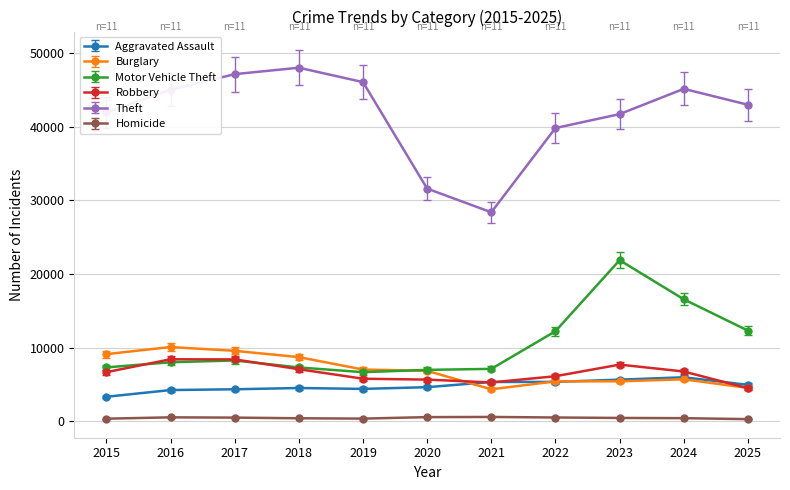

True or false: Robbery and Homicide intersect in this chart.

False